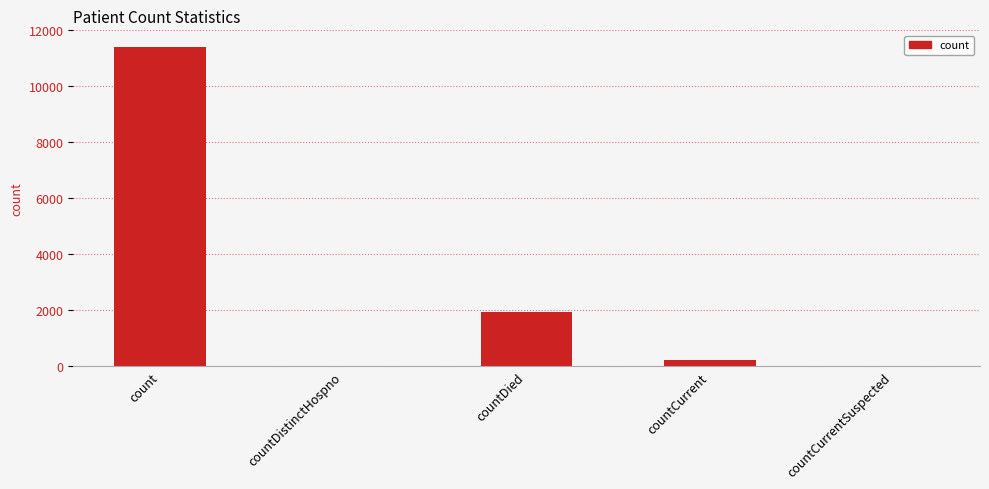

Is it true that the value at count is 3829?

False